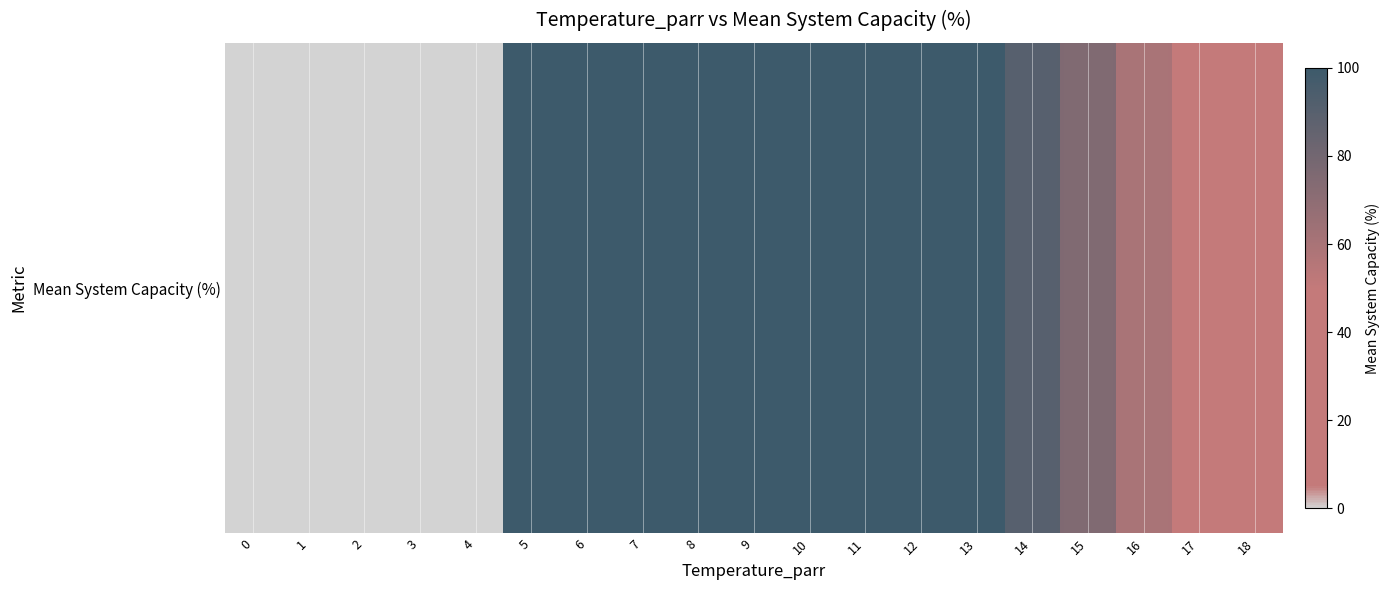

Reading right to left, transcribe all the data shown in this chart.

10	40	60	75	90	100	100	100	100	100	100	100	100	100	0	0	0	0	0